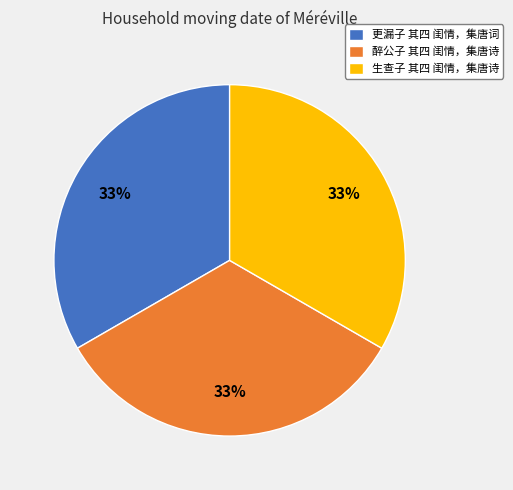

Is the sum of 生查子 其四 闺情，集唐诗 and 更漏子 其四 闺情，集唐词 greater than half?

Yes